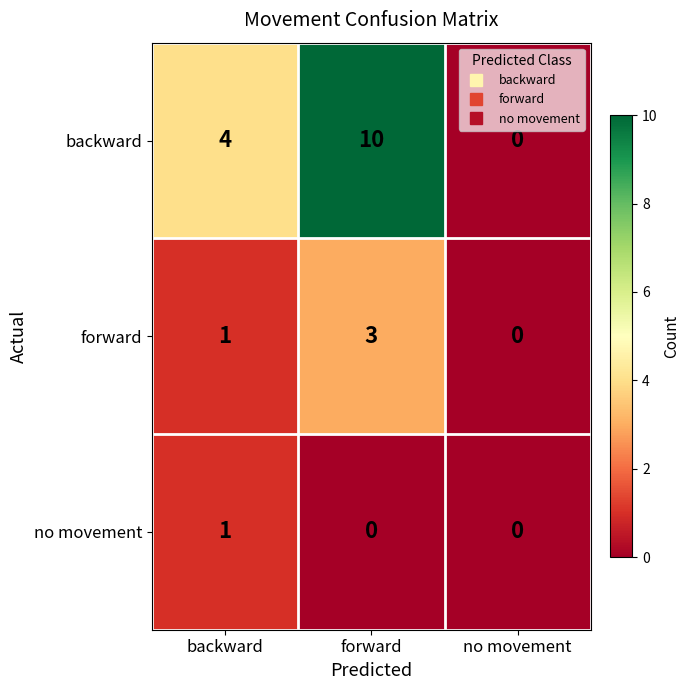

What is the sum of the backward values at no movement and forward?

10